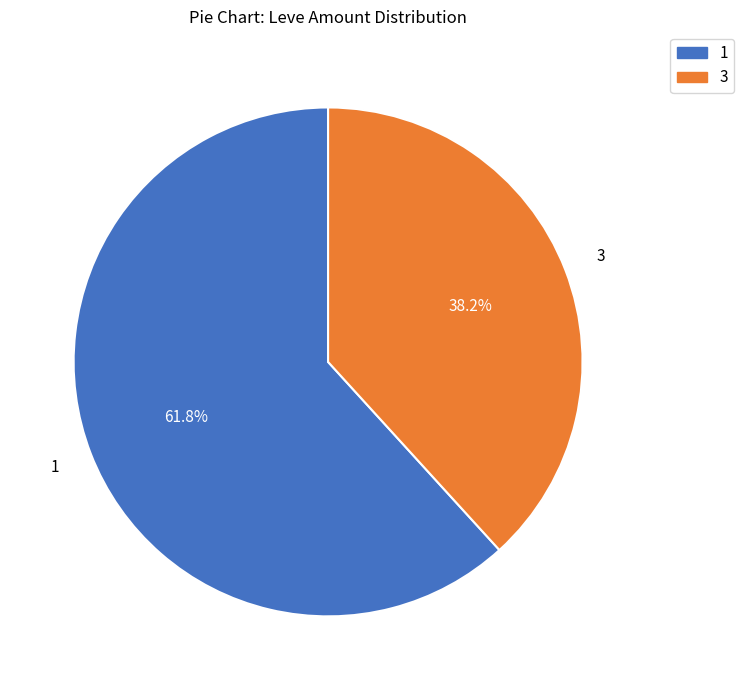

Is there a majority slice in this chart?

Yes